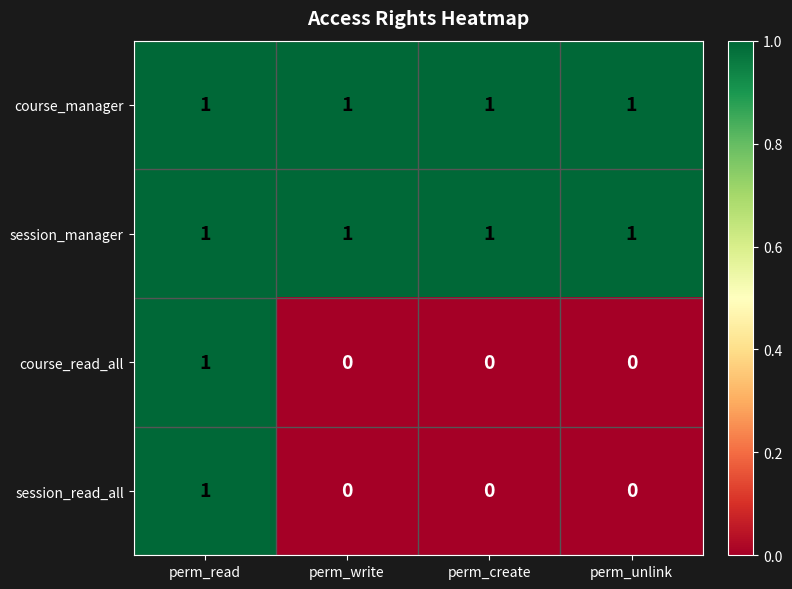

At which category is the sum across all series the highest?

perm_read